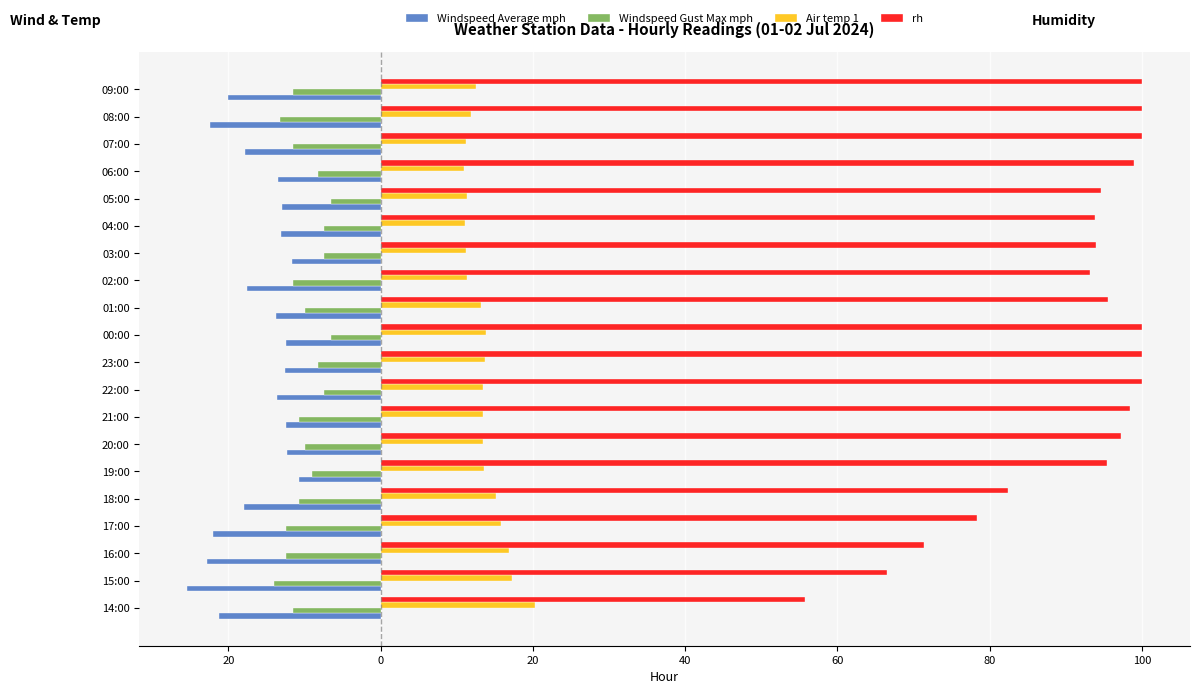

What is the difference between the maximum and minimum values in the Air temp 1 series?

9.3